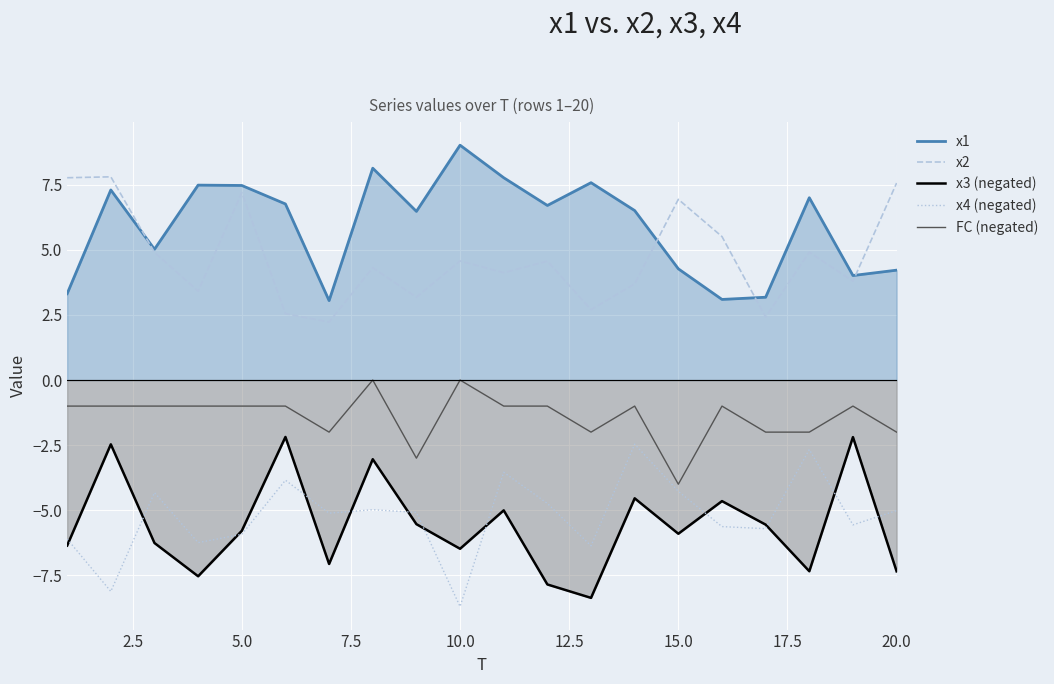

True or false: x1 has a value of 4.1 at 10.0.

False